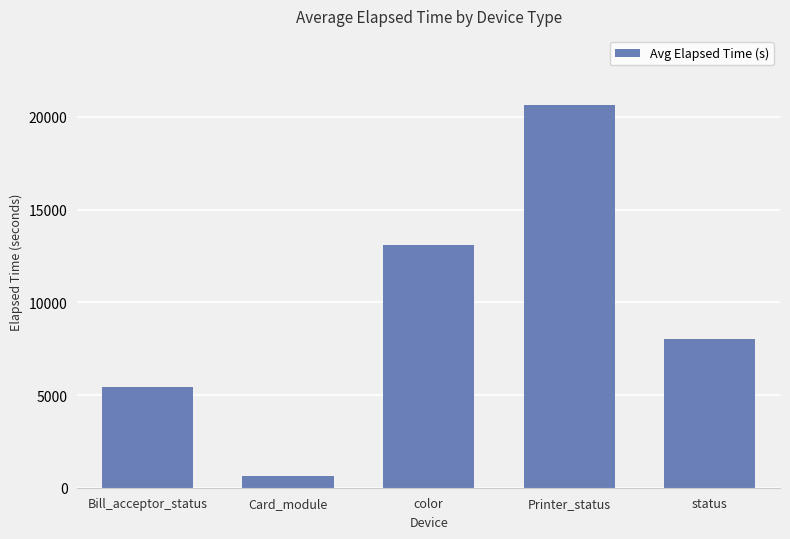

What is the label of the 2nd bar from the right?

Printer_status